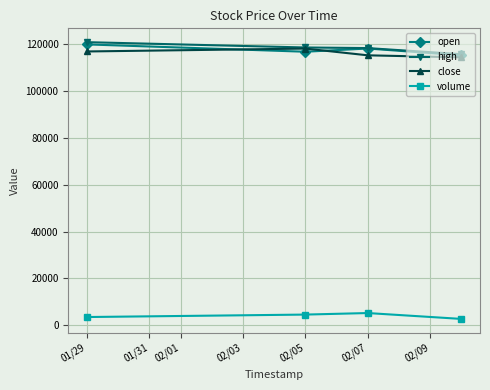

True or false: volume and open intersect in this chart.

False